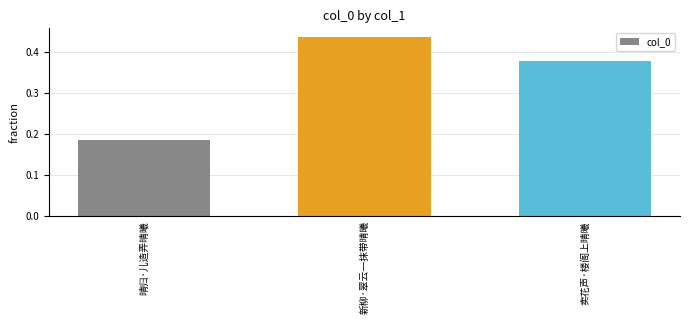

Is it true that the value at 新柳·翠云一抹带晴曦 is 0.1?

False